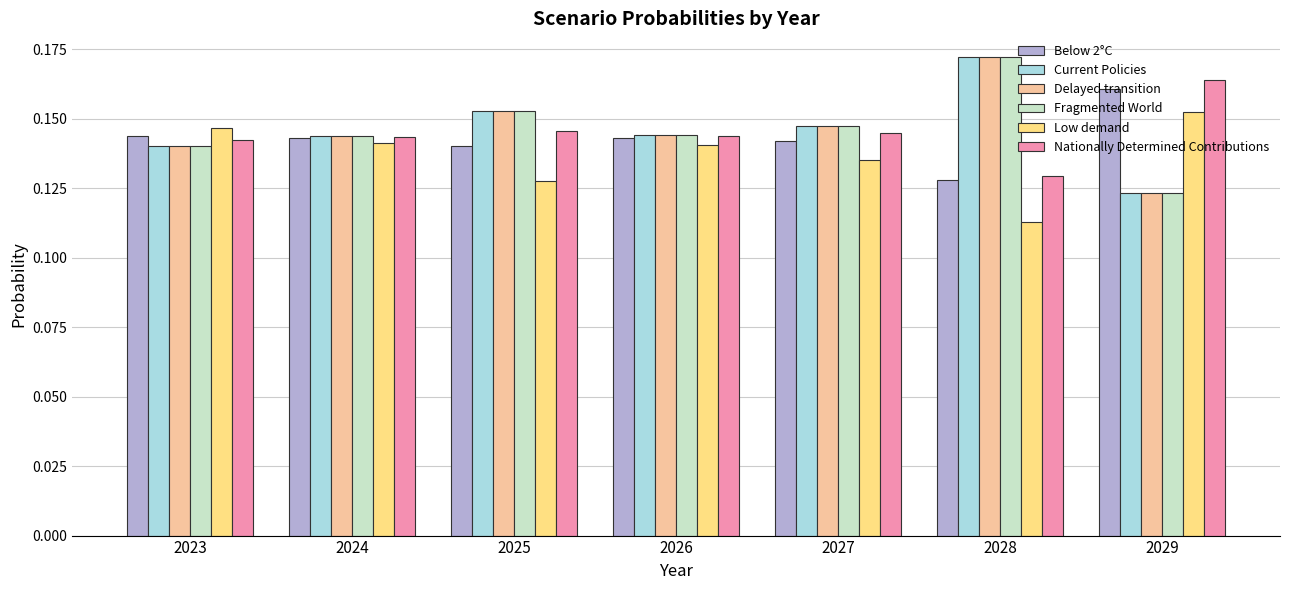

At how many categories does at least one series exceed 0?

7